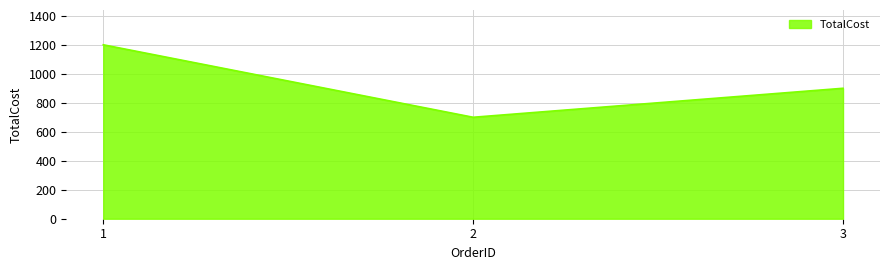

What is the ratio of the value at 1 to the value at 3?

1.3